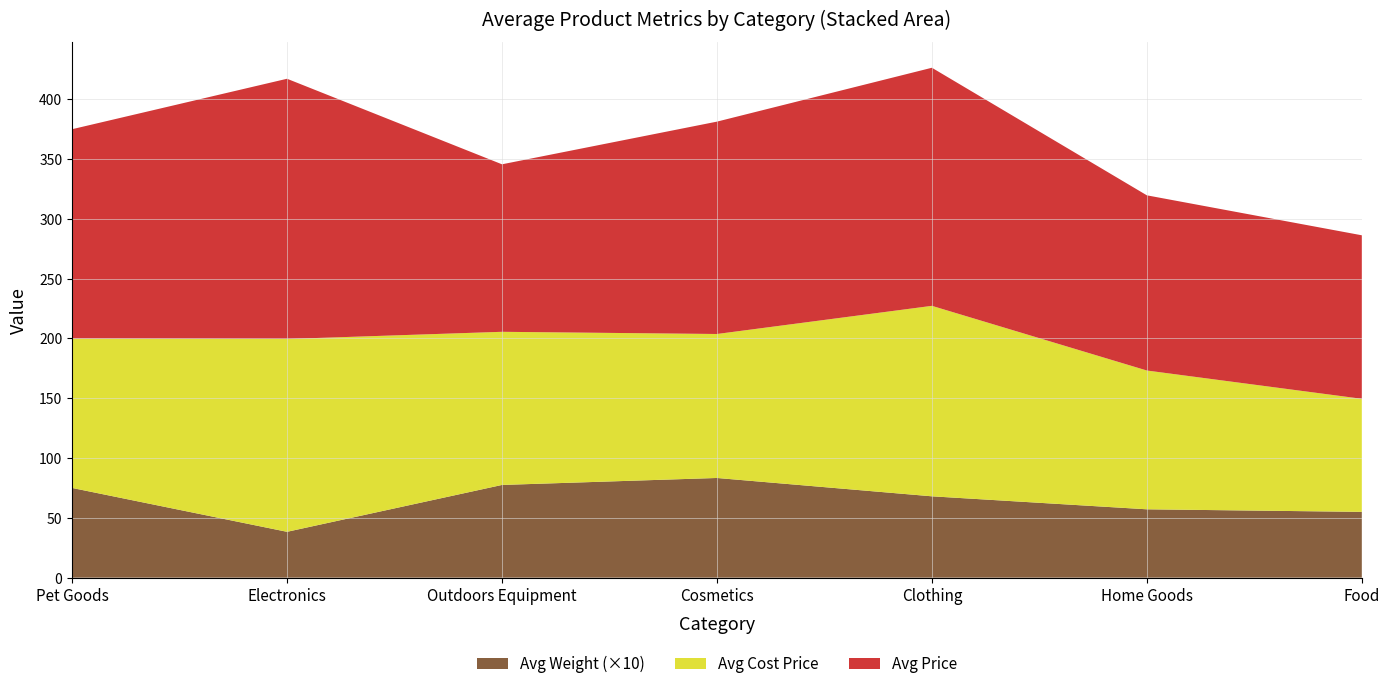

What is the maximum value for Avg Weight (×10)?

83.3